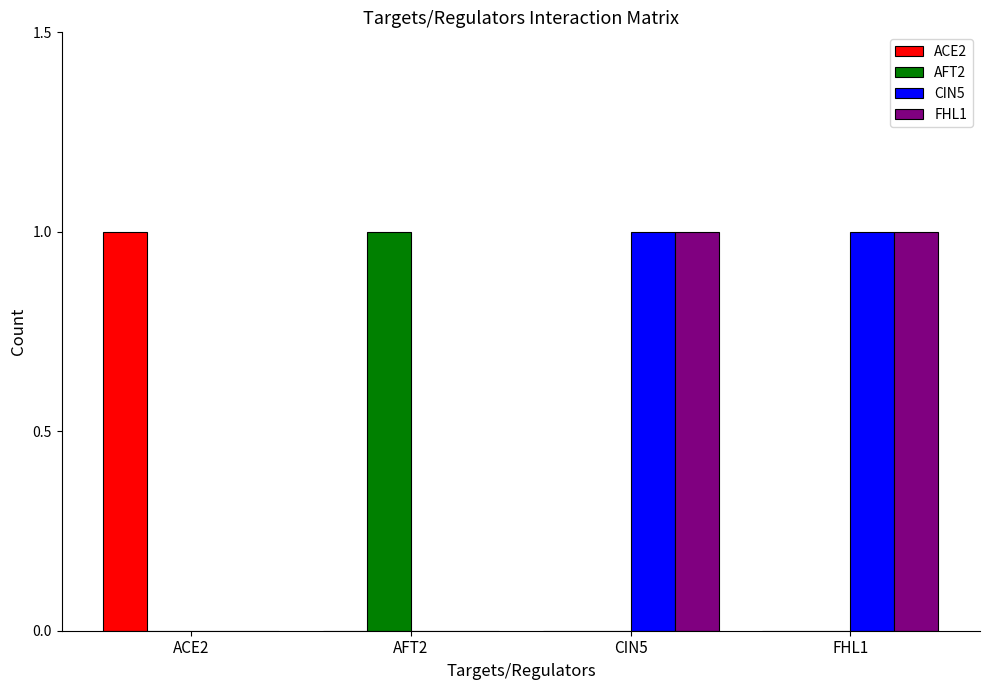

Is it true that AFT2 equals 1 at AFT2?

True